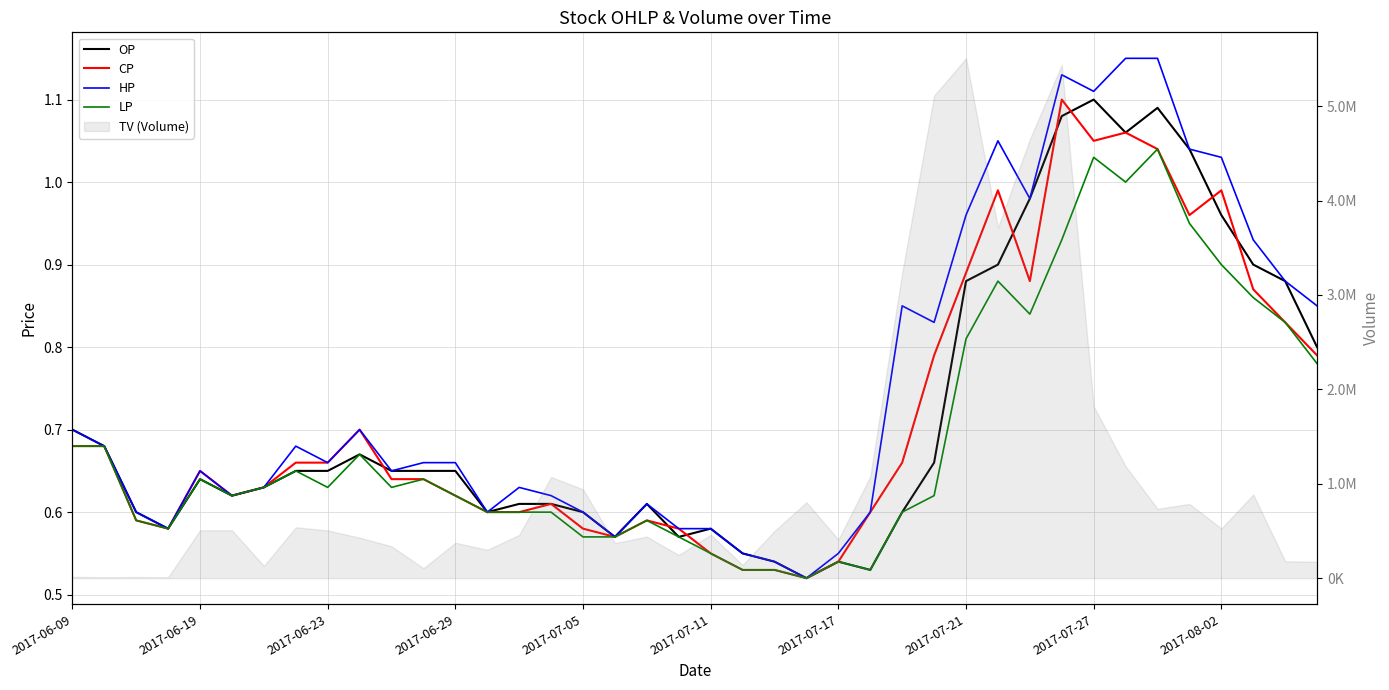

Reading right to left, list all the values displayed in this chart.

OP: 0.8	0.9	0.9	1.0	1.0	1.1	1.1	1.1	1.1	1.0	0.9	0.9	0.7	0.6	0.5	0.5	0.5	0.5	0.6	0.6	0.6	0.6	0.6	0.6	0.6	0.6	0.6	0.7	0.7	0.7	0.7	0.7	0.7	0.6	0.6	0.6	0.6	0.6	0.7	0.7
CP: 0.8	0.8	0.9	1.0	1.0	1.0	1.1	1.1	1.1	0.9	1.0	0.9	0.8	0.7	0.6	0.5	0.5	0.5	0.5	0.6	0.6	0.6	0.6	0.6	0.6	0.6	0.6	0.6	0.6	0.6	0.7	0.7	0.7	0.6	0.6	0.7	0.6	0.6	0.7	0.7
HP: 0.8	0.9	0.9	1.0	1.0	1.1	1.1	1.1	1.1	1.0	1.1	1.0	0.8	0.8	0.6	0.6	0.5	0.5	0.6	0.6	0.6	0.6	0.6	0.6	0.6	0.6	0.6	0.7	0.7	0.7	0.7	0.7	0.7	0.6	0.6	0.7	0.6	0.6	0.7	0.7
LP: 0.8	0.8	0.9	0.9	0.9	1.0	1.0	1.0	0.9	0.8	0.9	0.8	0.6	0.6	0.5	0.5	0.5	0.5	0.5	0.6	0.6	0.6	0.6	0.6	0.6	0.6	0.6	0.6	0.6	0.6	0.7	0.6	0.7	0.6	0.6	0.6	0.6	0.6	0.7	0.7